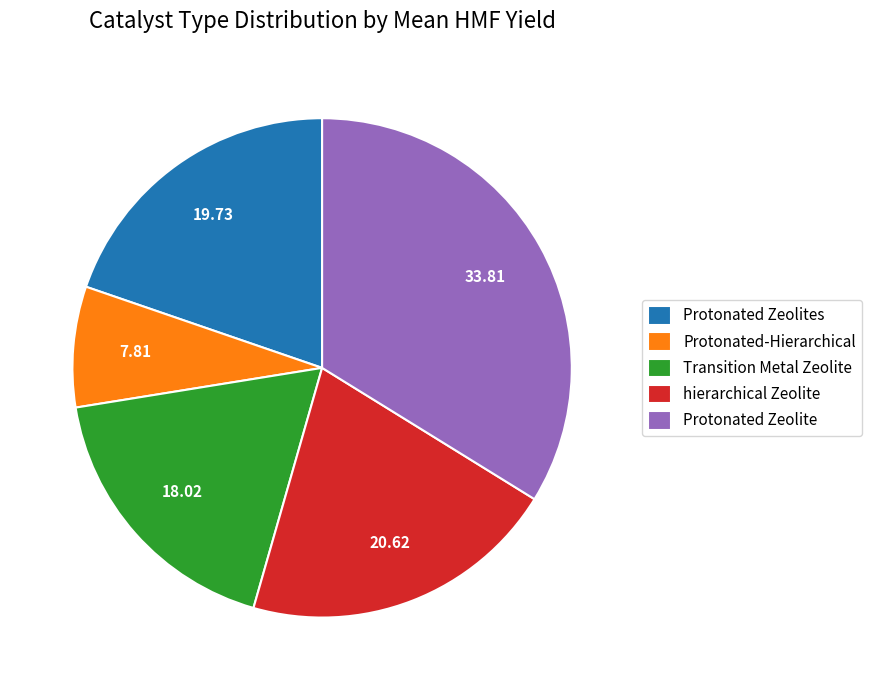

Combined, do Protonated Zeolites and Protonated Zeolite account for over 50%?

Yes